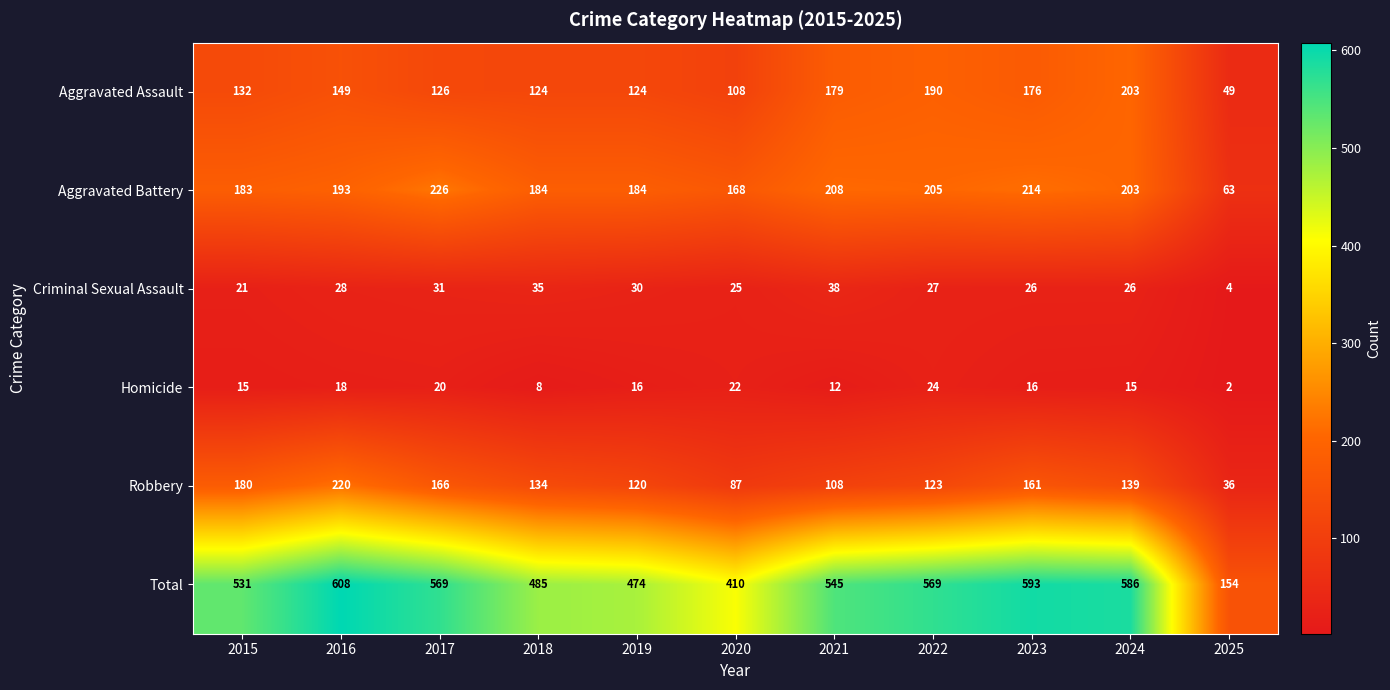

The value of Aggravated Assault at 2018 is 204. True or false?

False